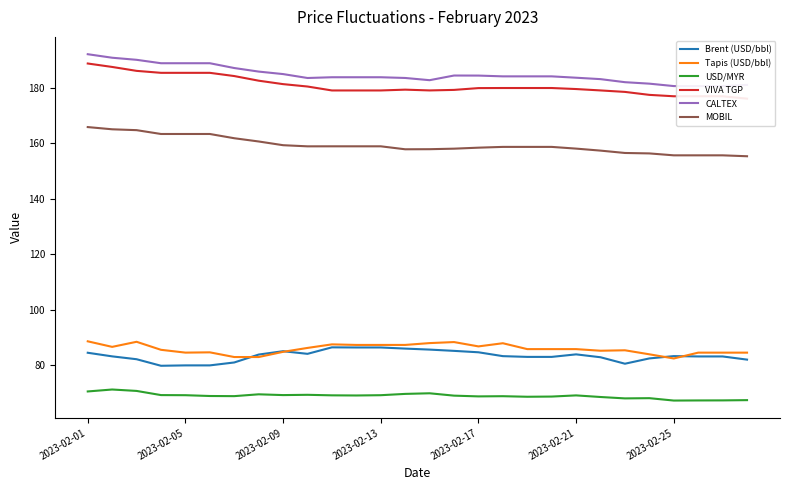

Which series has the widest spread of values?

VIVA TGP